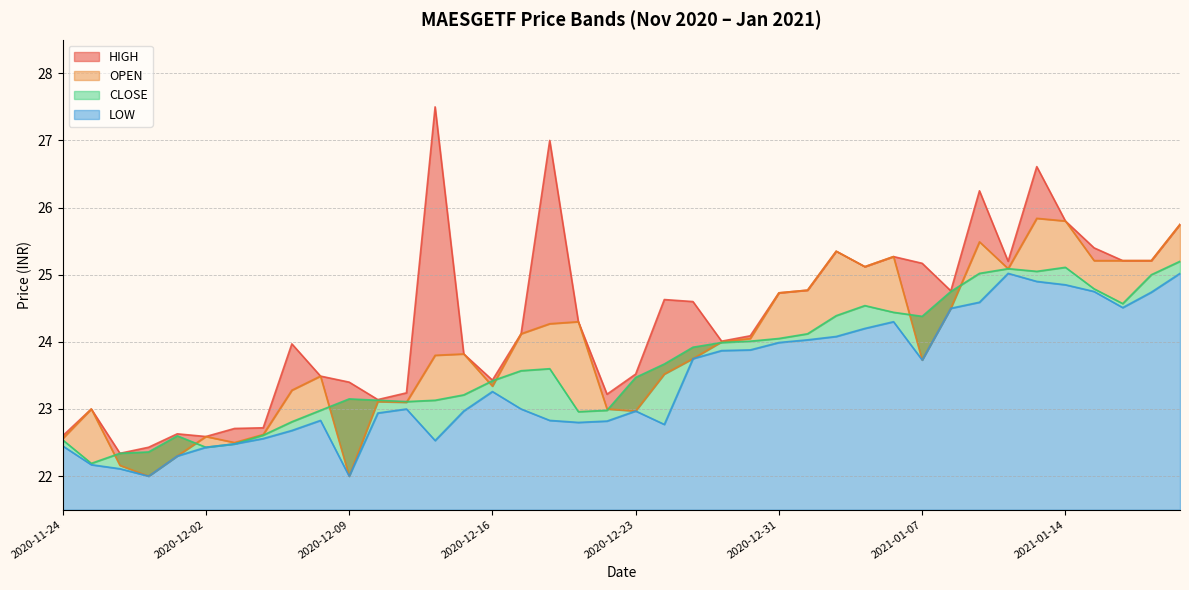

What is the value of the OPEN point at the 39th from the left?

25.2